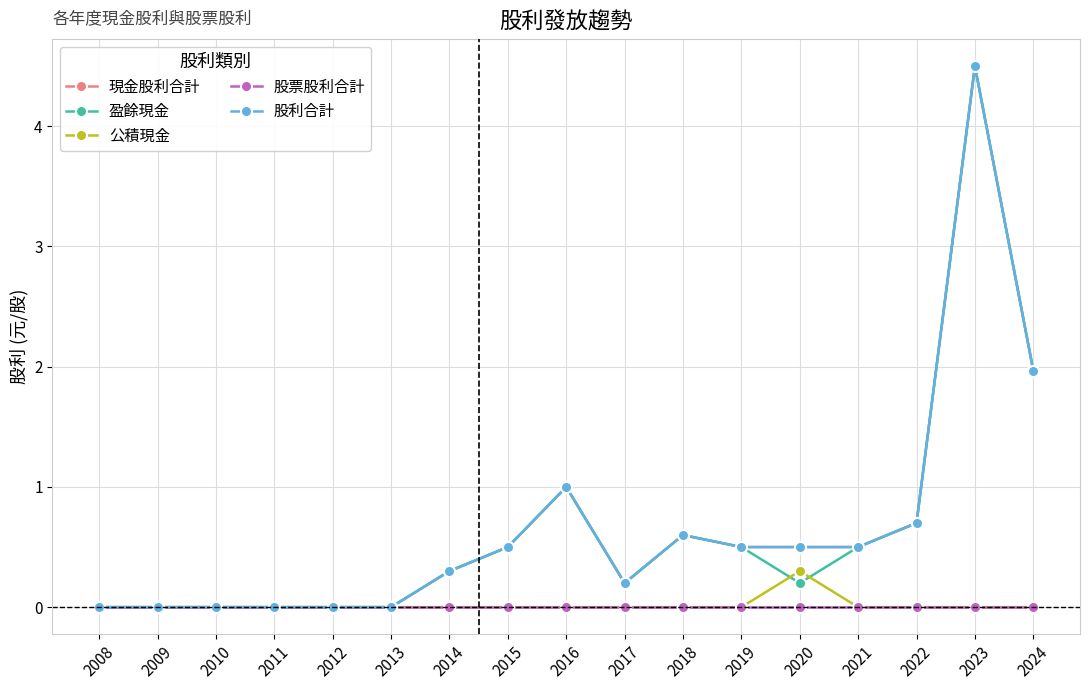

How many lines are shown in the chart?

5